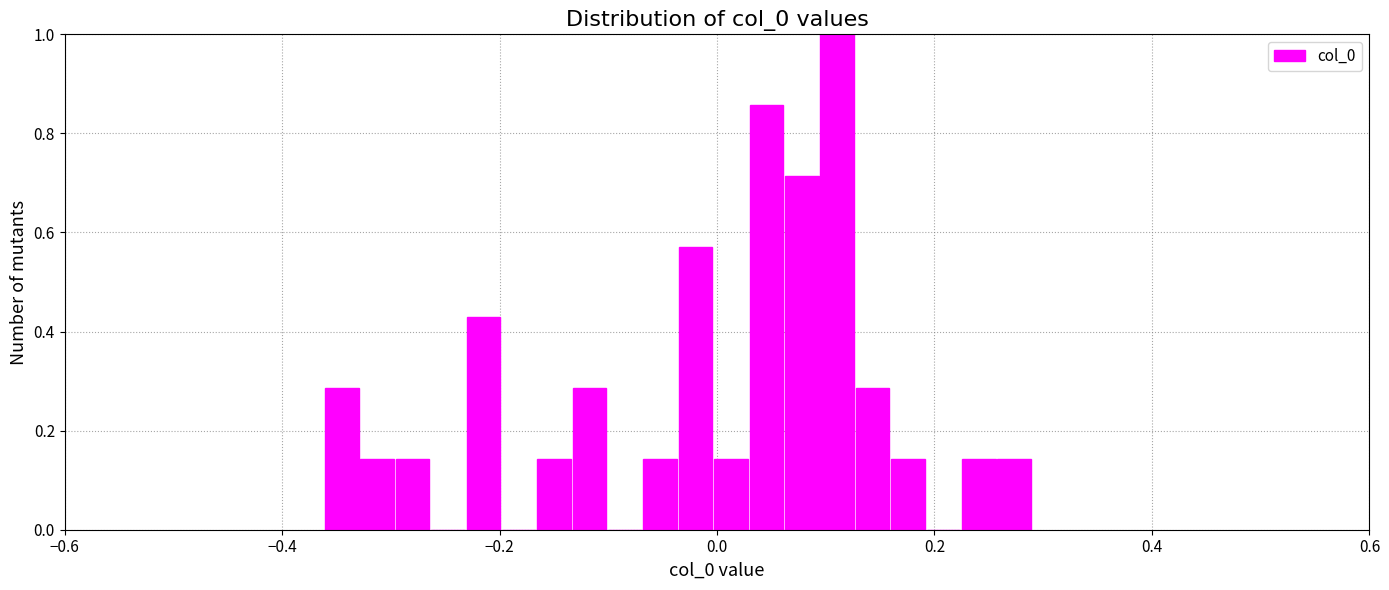

Read against the x-axis, roughly where is the centre of the tallest bar?

0.12